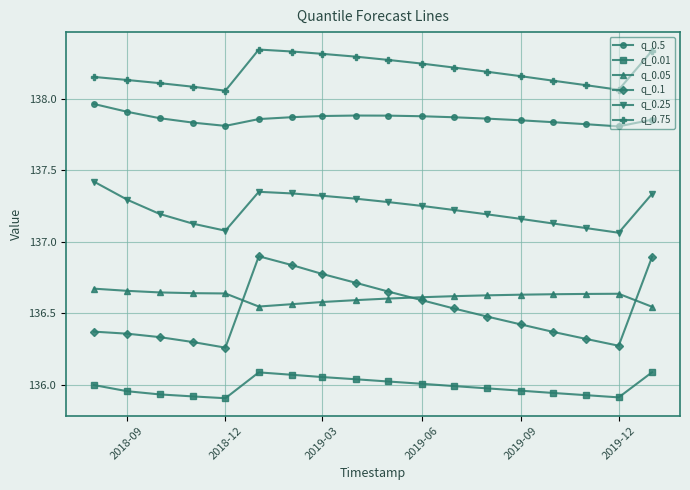

What is the highest value of the q_0.1 series?

136.9